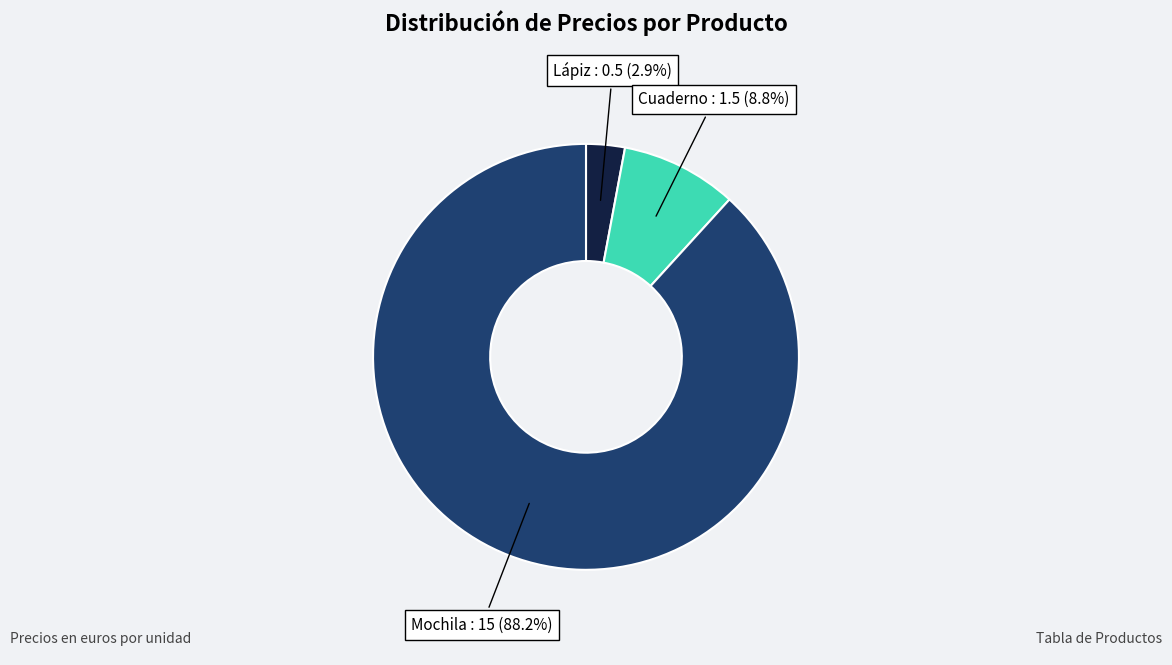

To the nearest percent, what percentage of the pie is Mochila?

88%